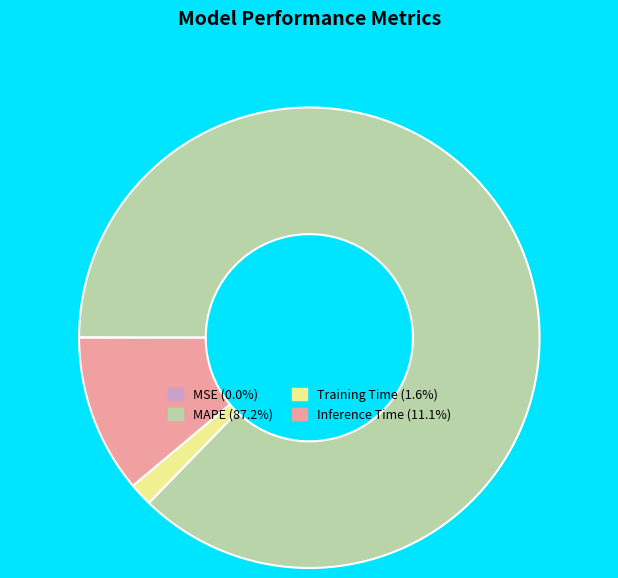

Which category has the biggest portion of the pie?

MAPE